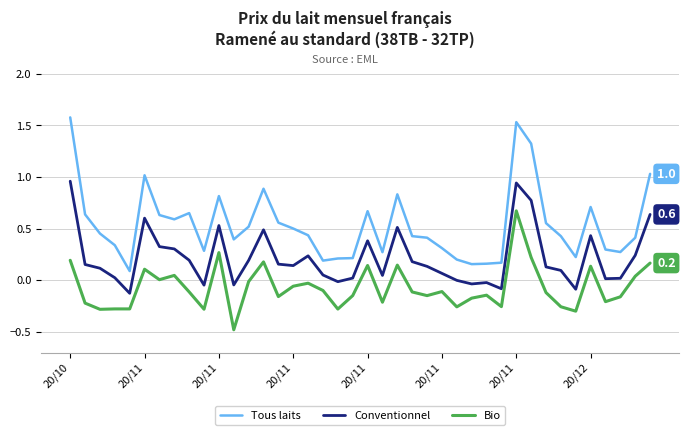

True or false: Conventionnel and Tous laits cross at least once.

False